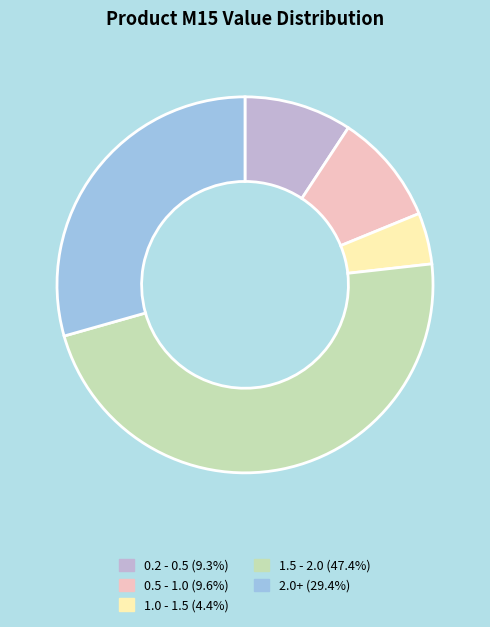

Does 1.0 - 1.5 (4.4%) account for over 50% of the chart?

No